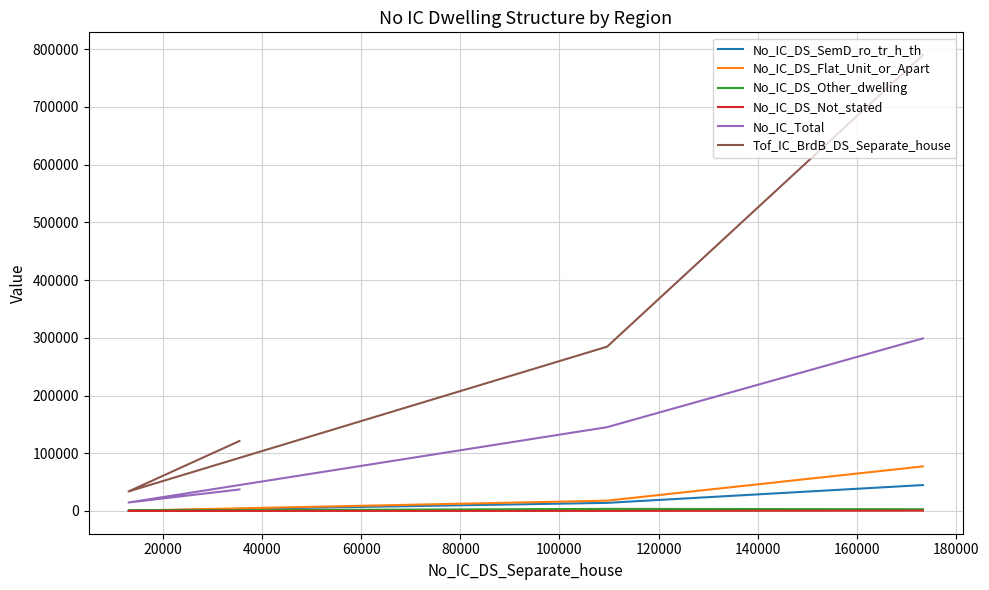

What is the difference between the maximum and second lowest values in the No_IC_DS_SemD_ro_tr_h_th series?

44461